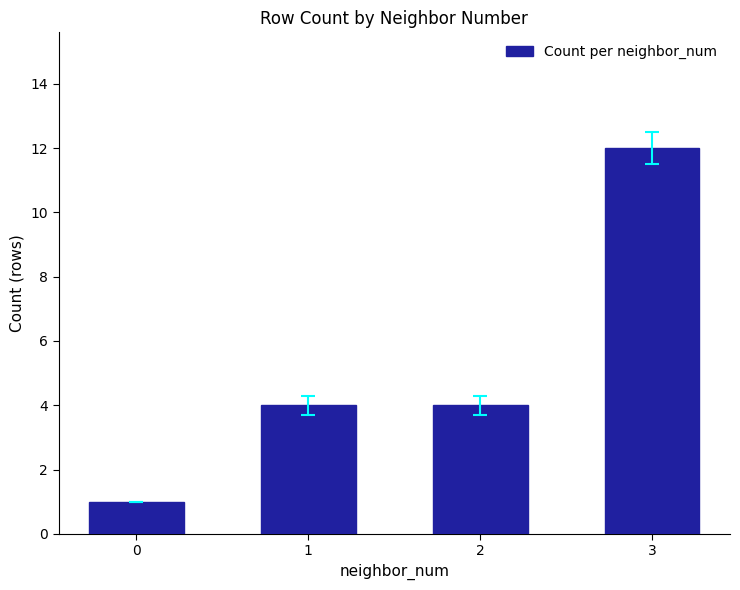

What is the value of the 2nd bar from the left?

4